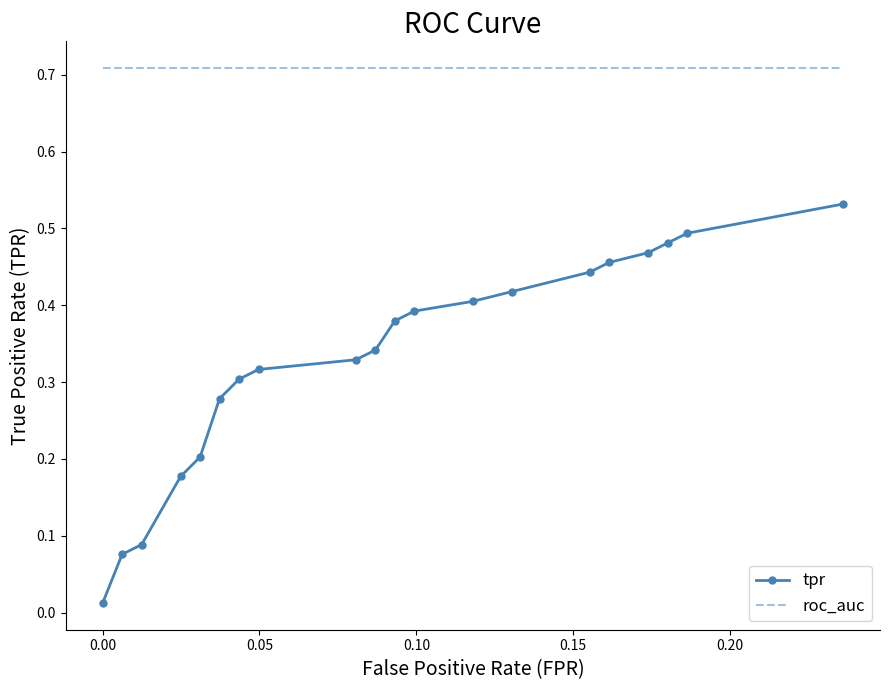

Which series has the largest range (max minus min)?

tpr